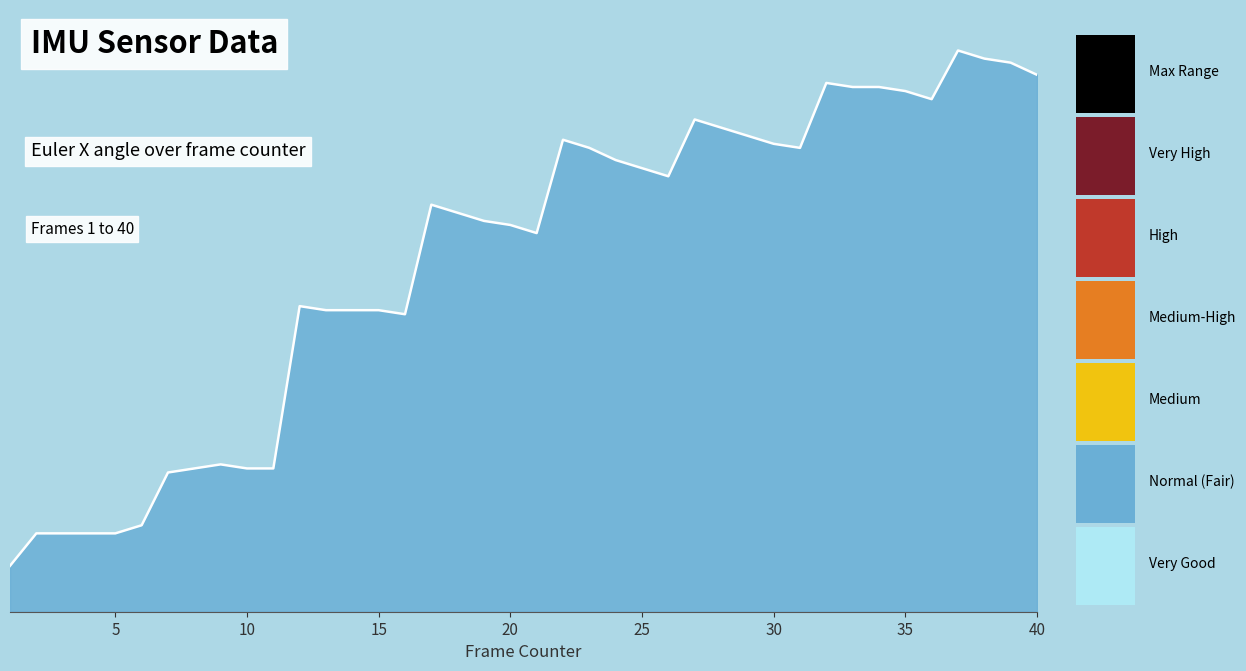

Is it true that the value at 10 is 89.7?

True